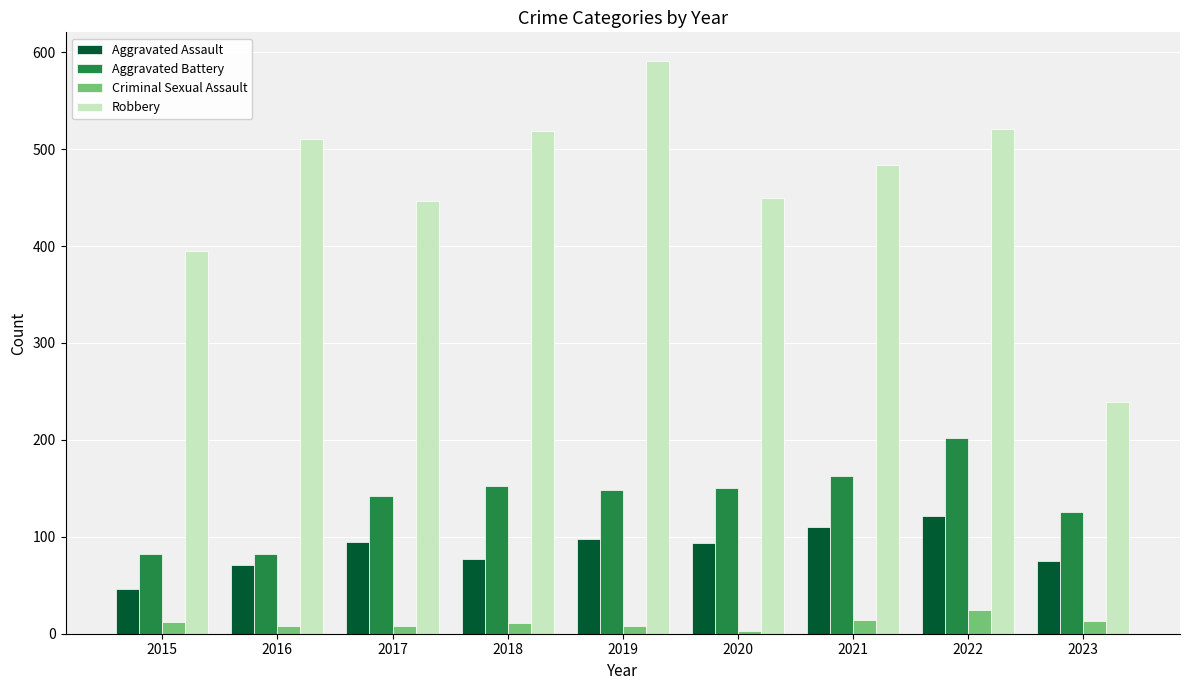

At how many categories does at least one series exceed 228?

9